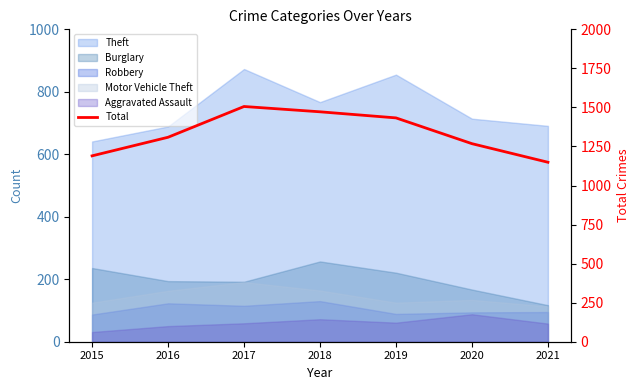

At which category does the data reach its first local peak?

2017